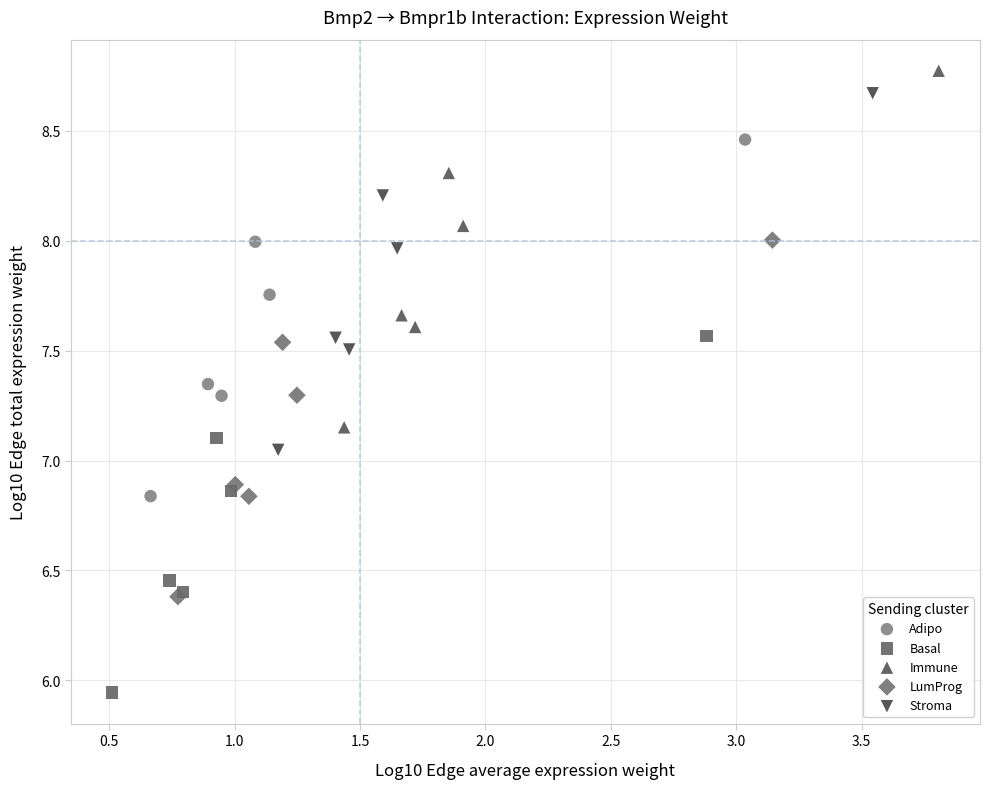

Which series contains the lowest Y value?

Basal